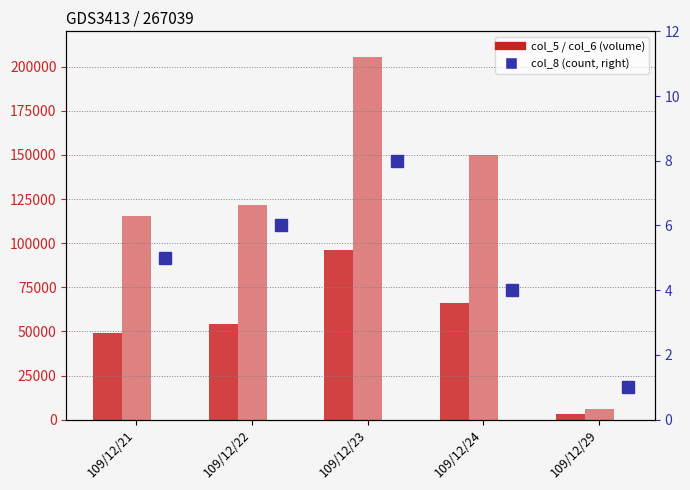

Between 109/12/21 and 109/12/29, which series saw the biggest shift?

col_6